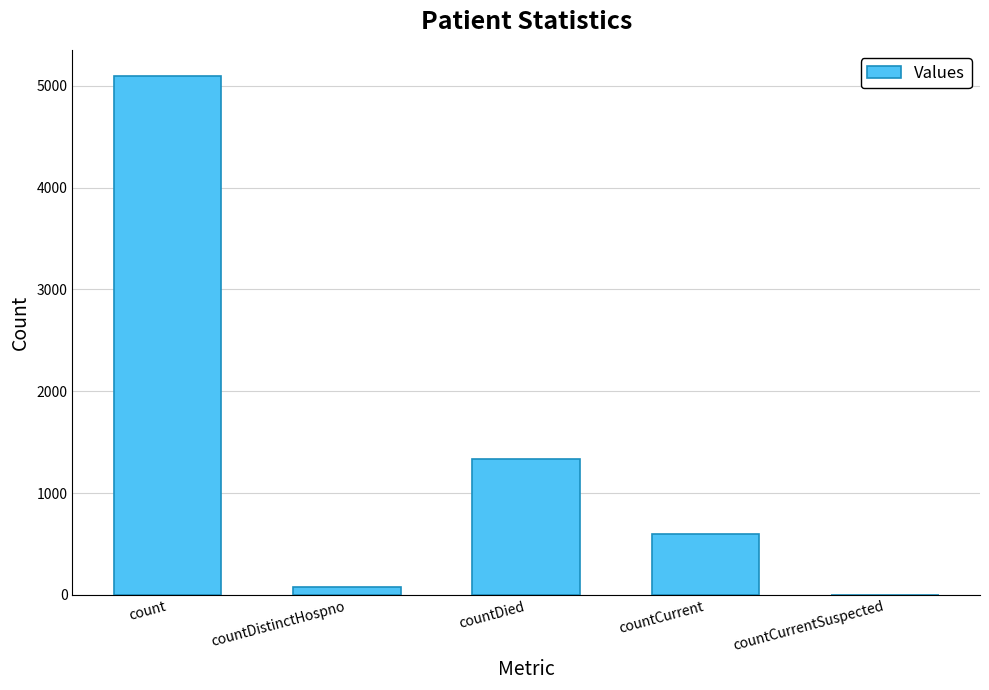

Are the bars grouped side by side (vs. stacked)?

No